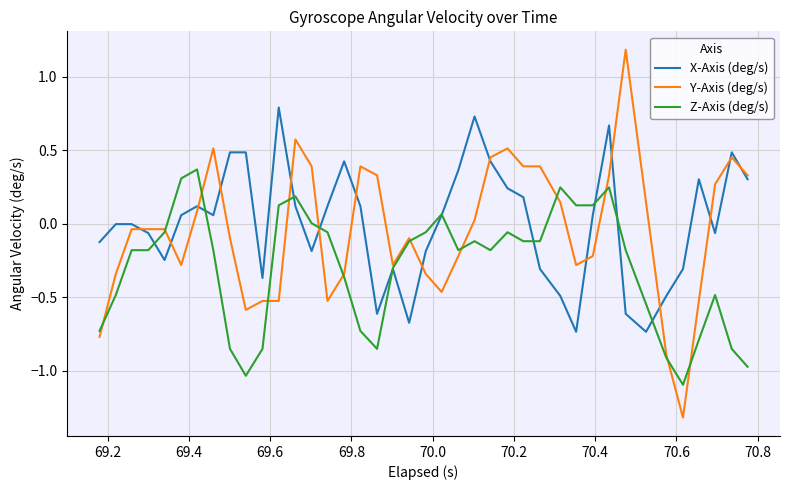

What is the maximum value shown in the chart?

1.2